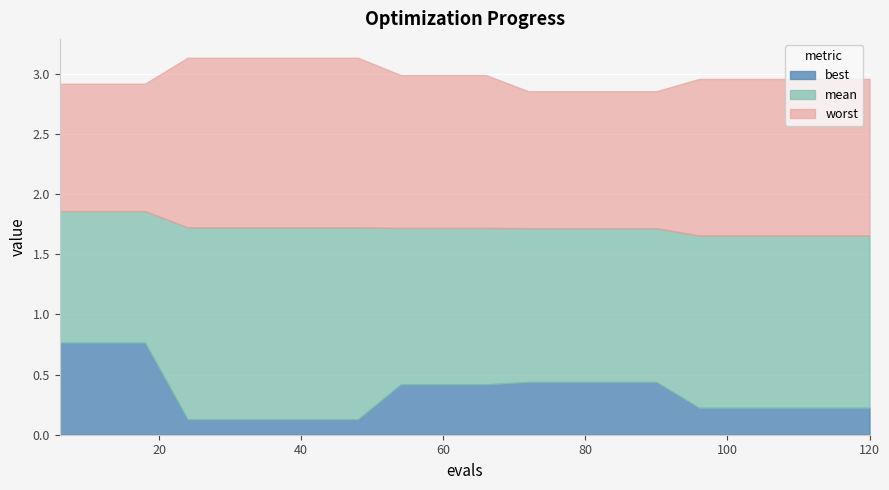

At which label does worst reach its minimum?

72